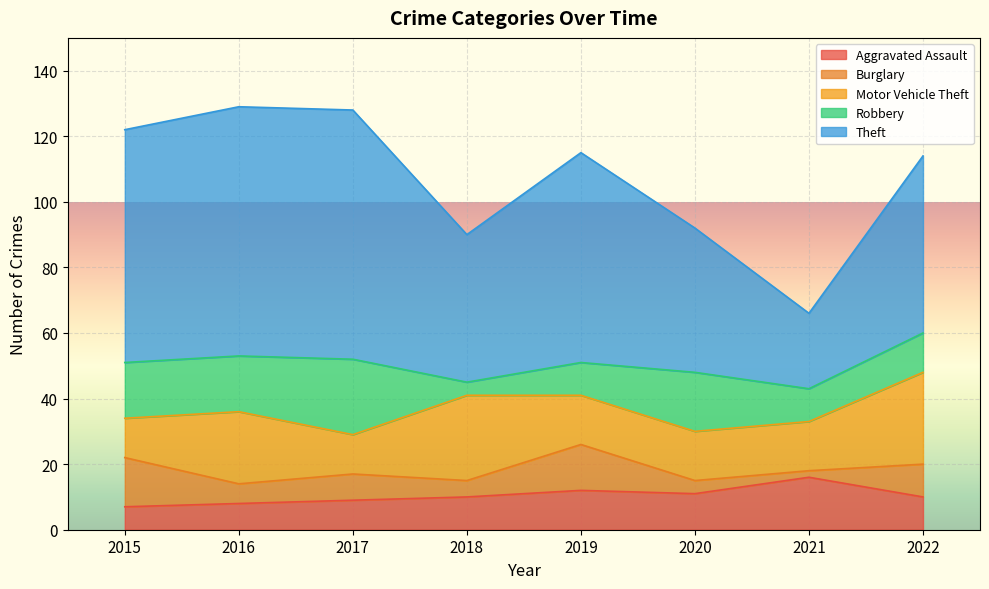

The value of Motor Vehicle Theft at 2018 is 44. True or false?

False